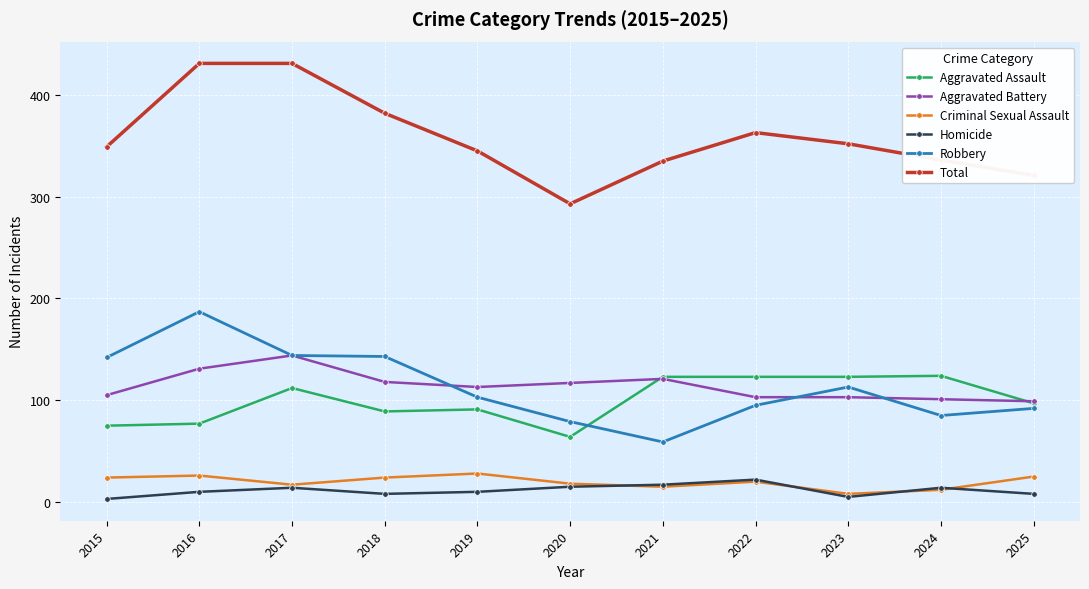

The Criminal Sexual Assault series shows 18 at 2020. True or false?

True